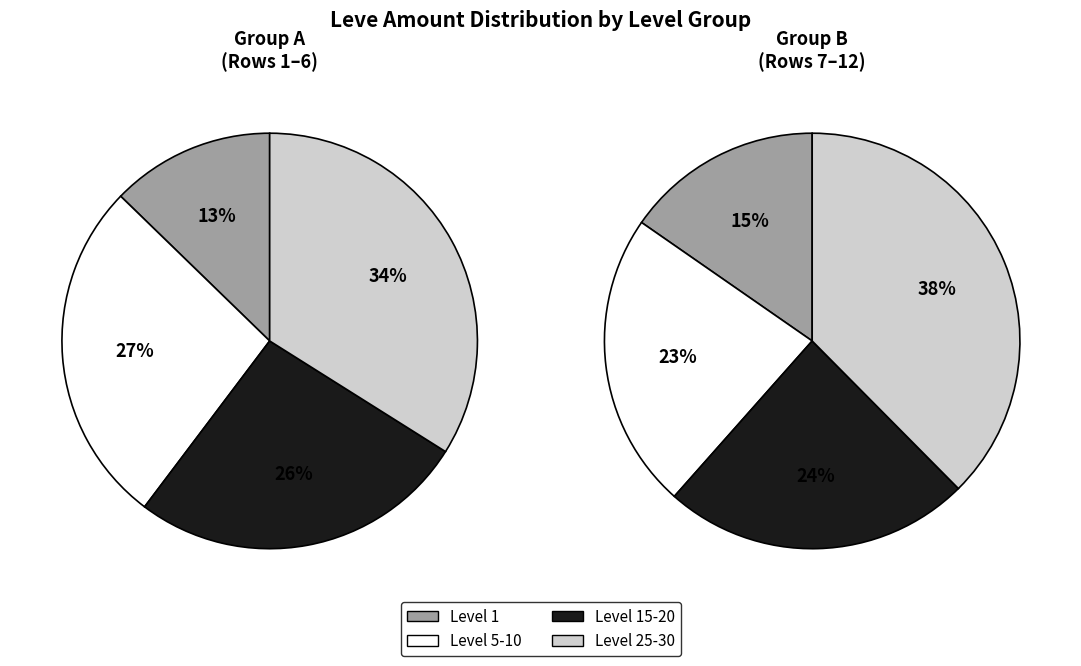

Do 8 and Leve Level 5-10 together represent more than half of the pie?

No